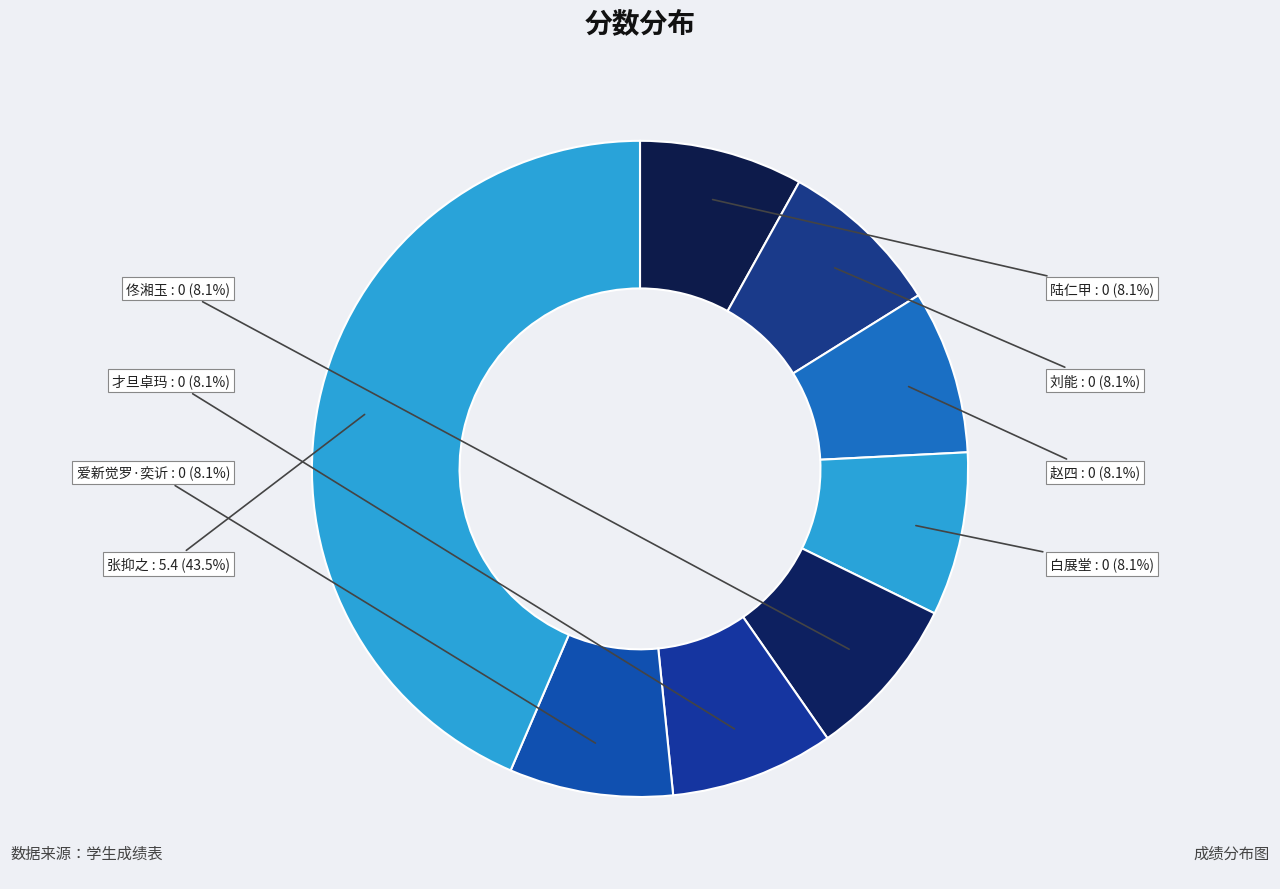

To the nearest percent, what is the average slice percentage?

12%